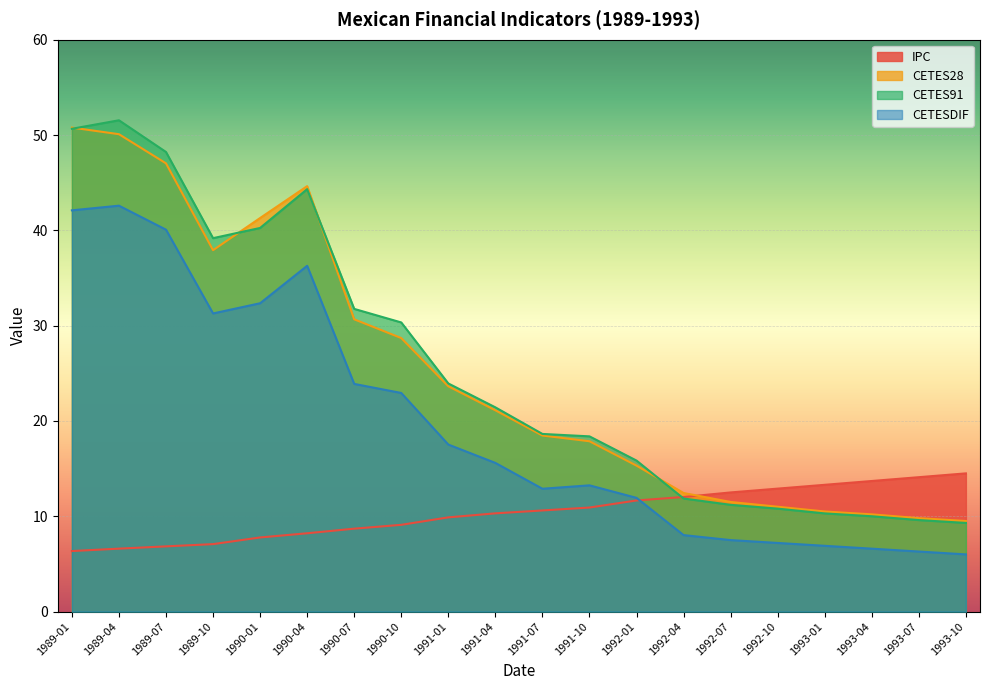

In CETES28, how many points are lower than both neighbors (excluding endpoints)?

1